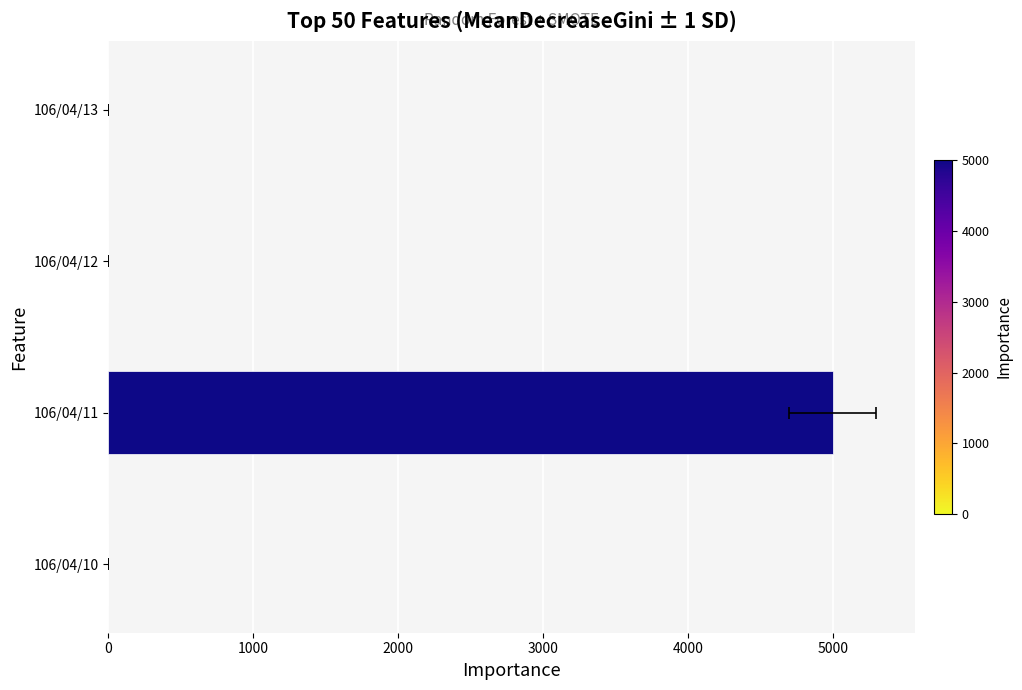

True or false: the data shows 0 at 106/04/12.

True